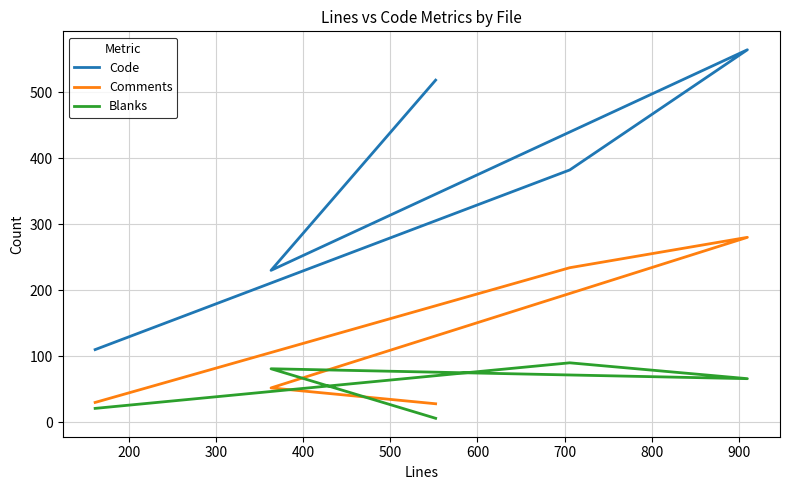

True or false: Code and Blanks intersect in this chart.

False